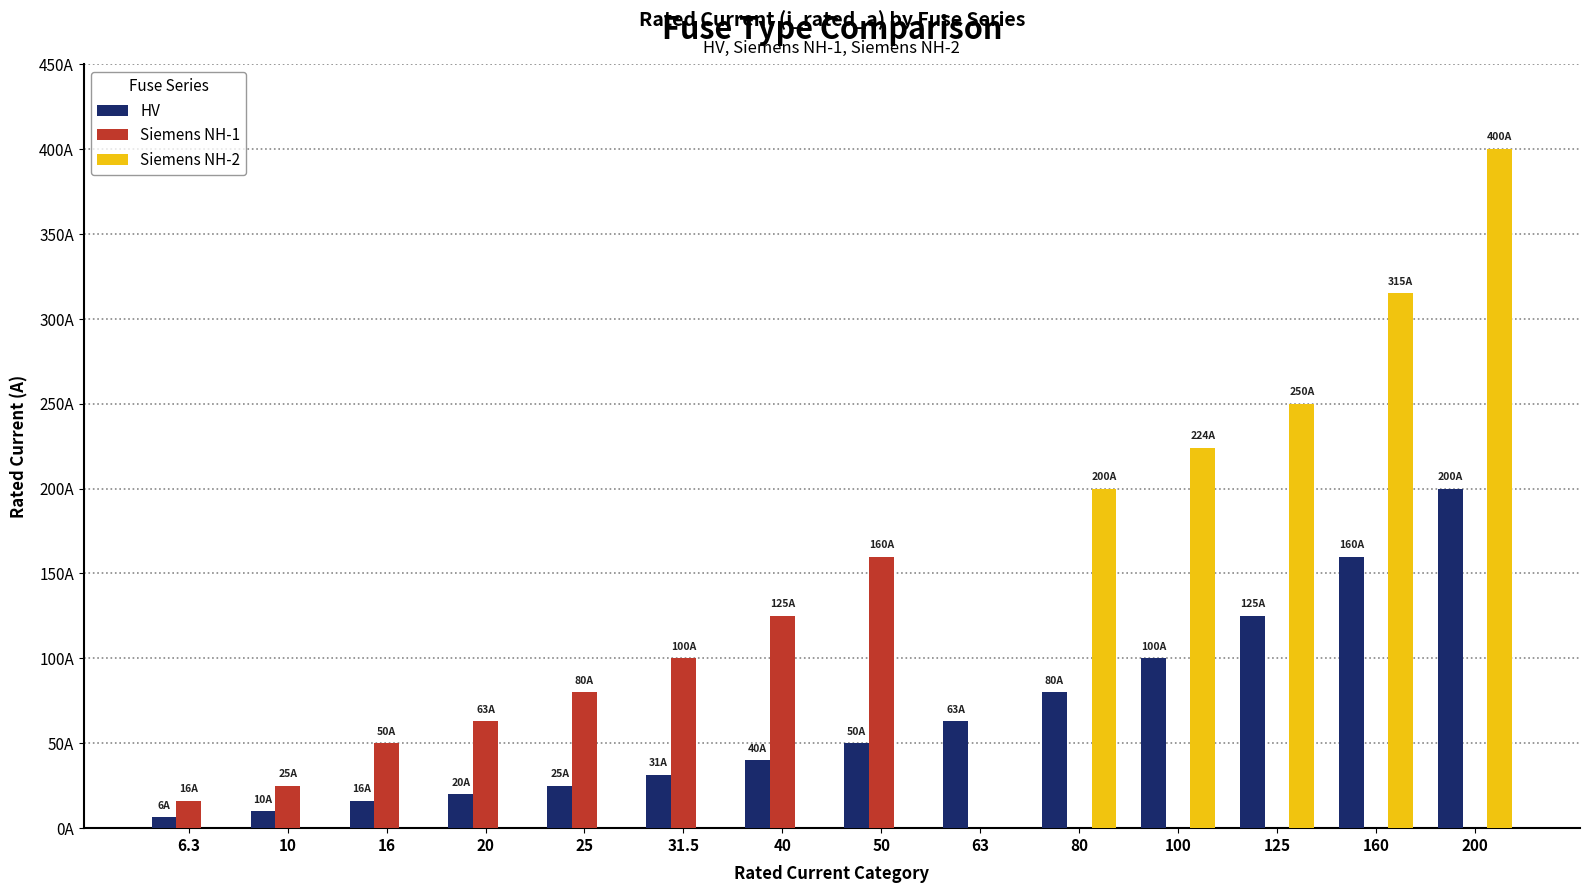

Are the bars grouped side by side (vs. stacked)?

Yes